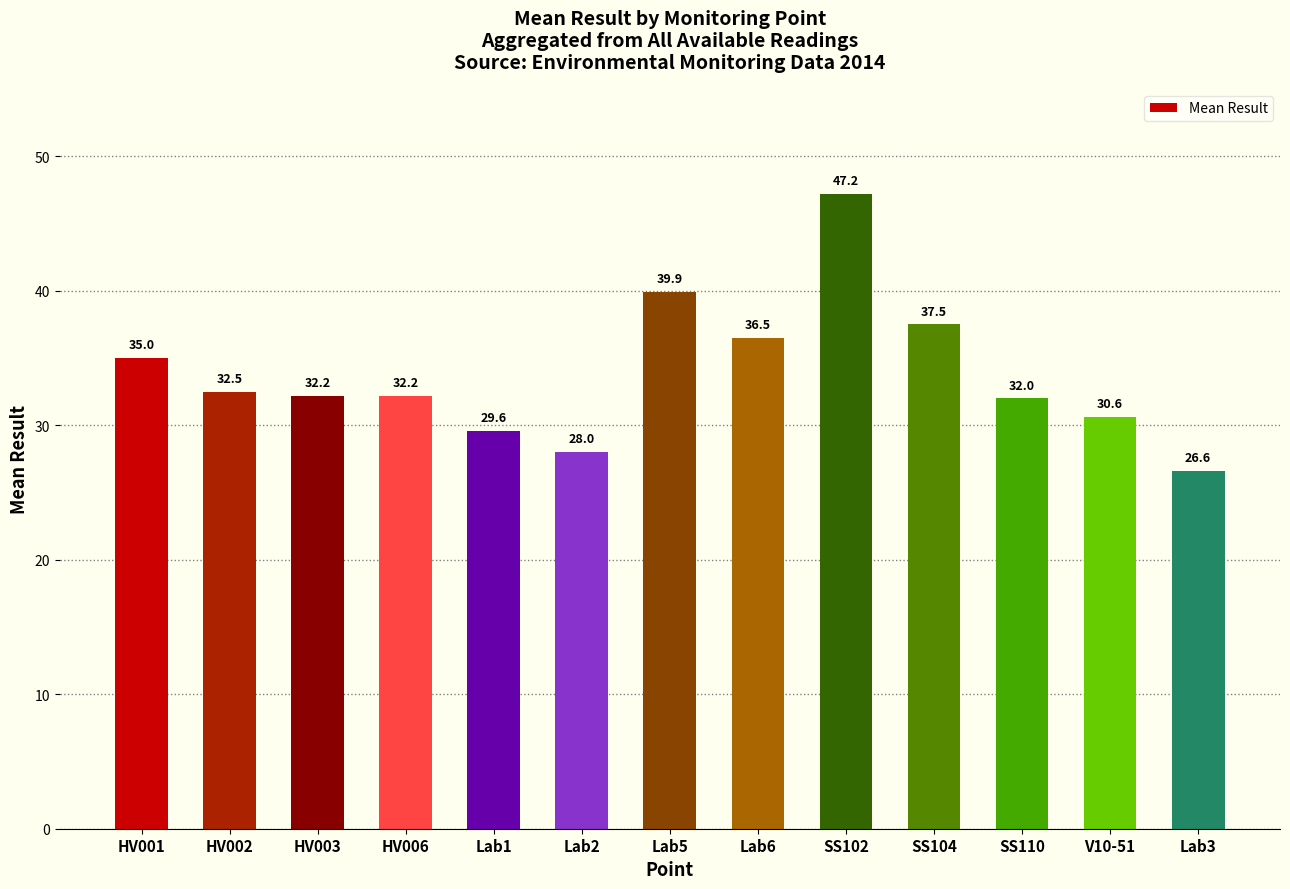

The chart shows a value of 26.6 at Lab3. True or false?

True